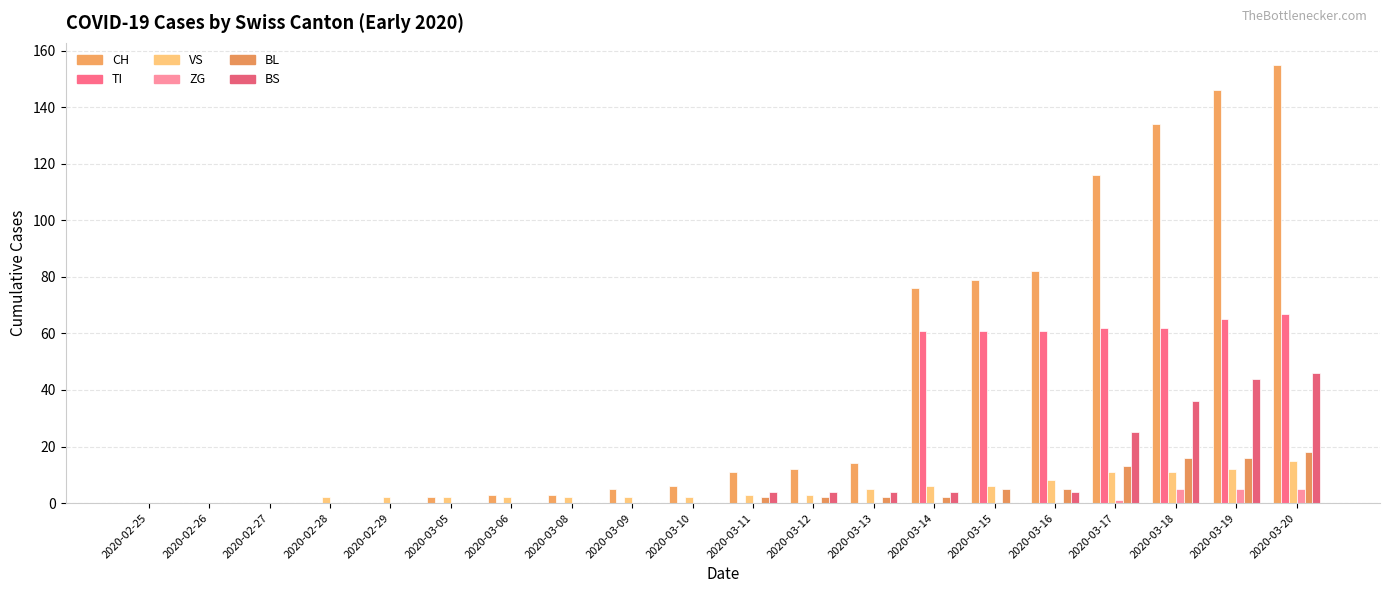

How many series are shown in this chart?

6